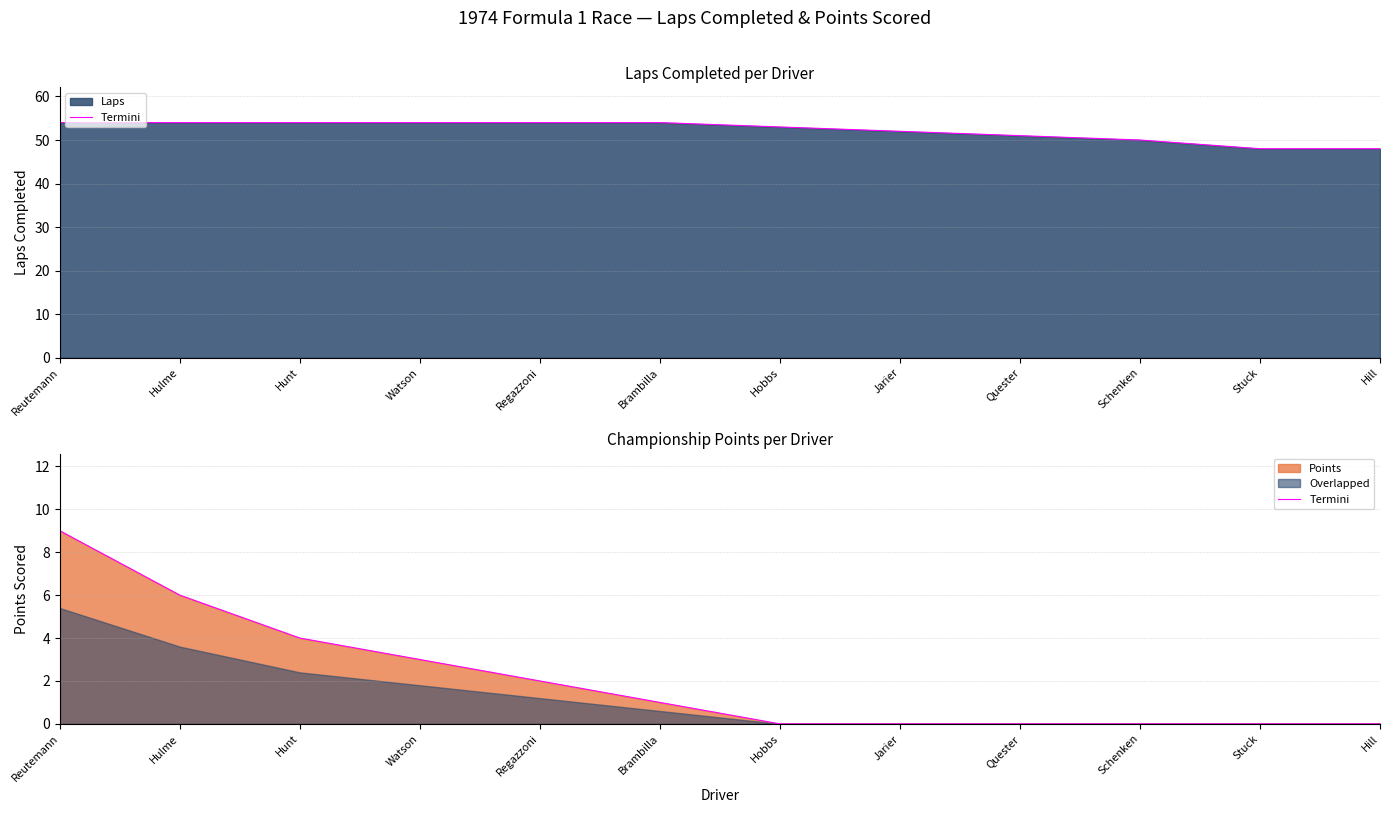

What position from the right is Hulme?

11